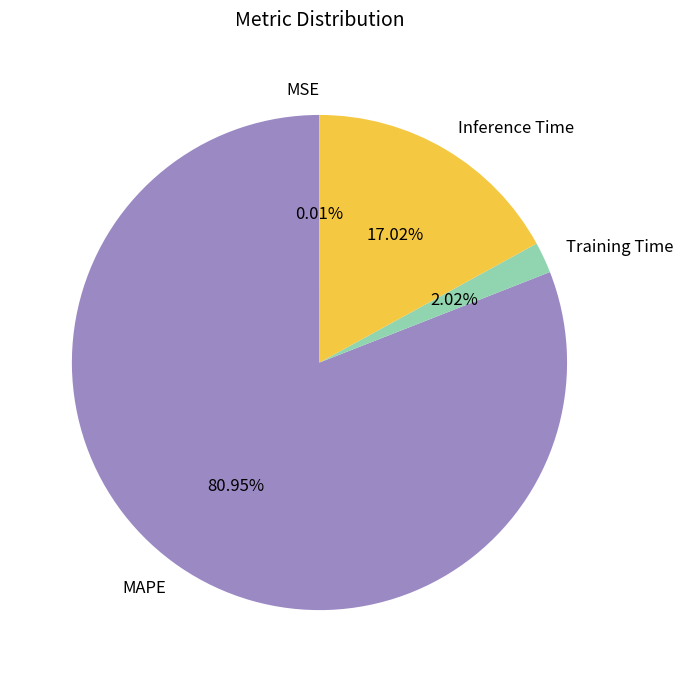

Which has a higher value, Training Time or MAPE?

MAPE